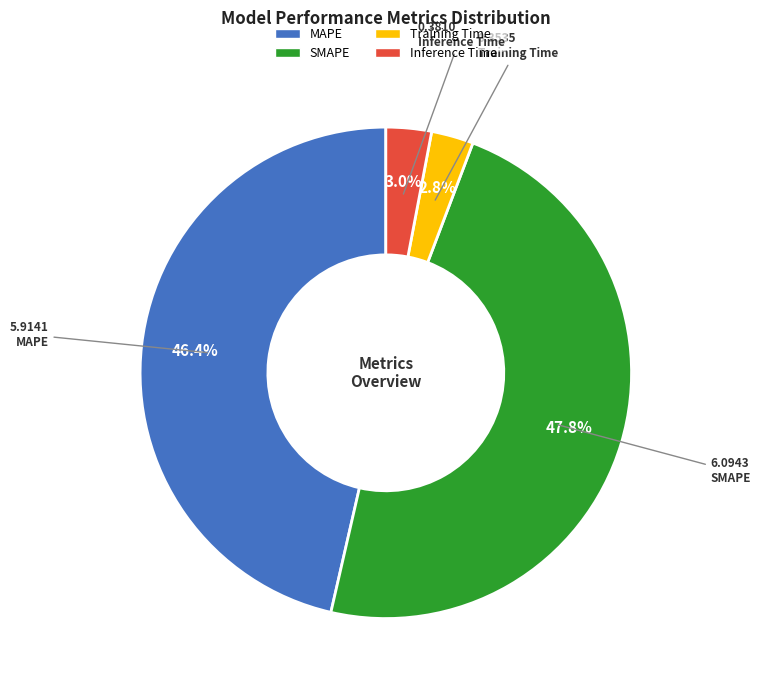

How many segments does this pie chart have?

4